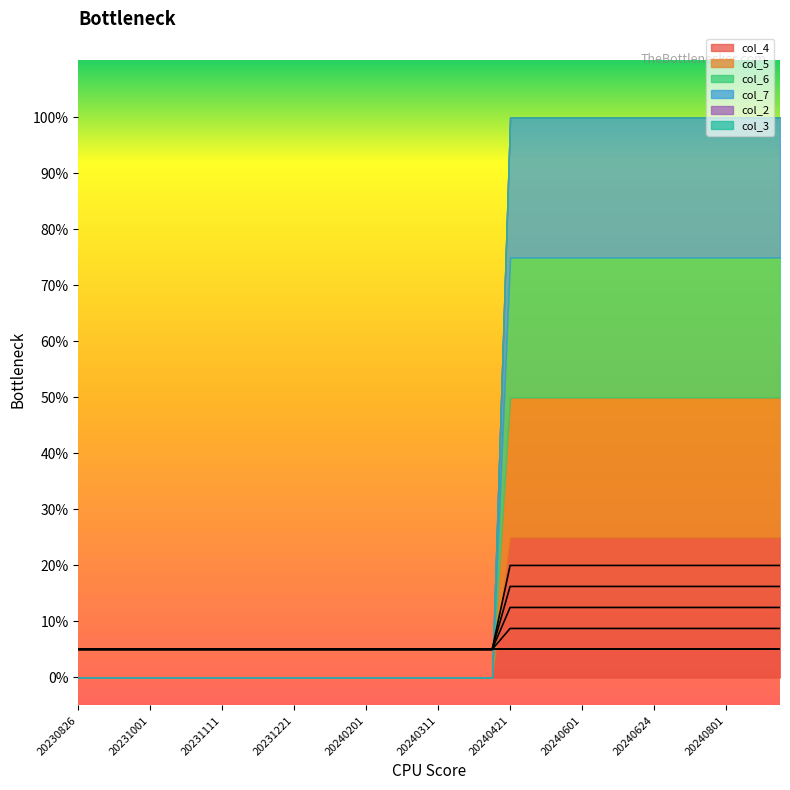

True or false: col_7 and col_4 intersect in this chart.

False